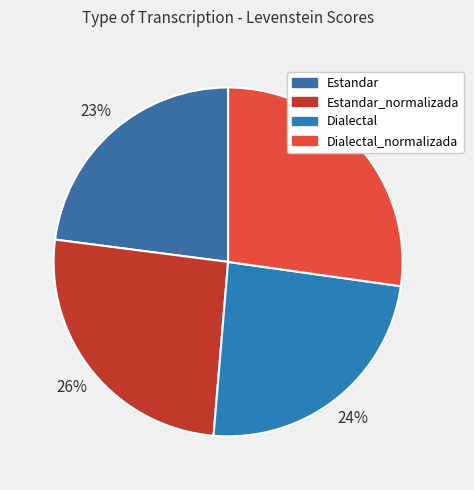

How many slices are in this pie chart?

4